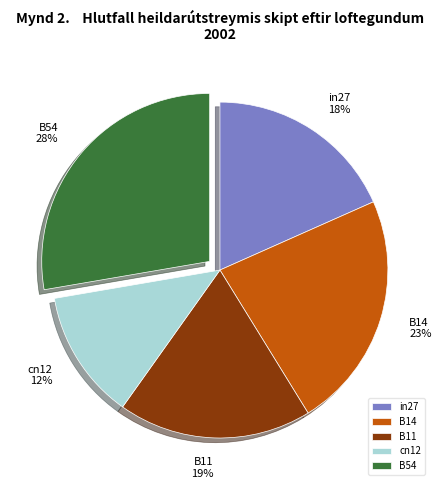

True or false: B14 accounts for 13% of the total.

False